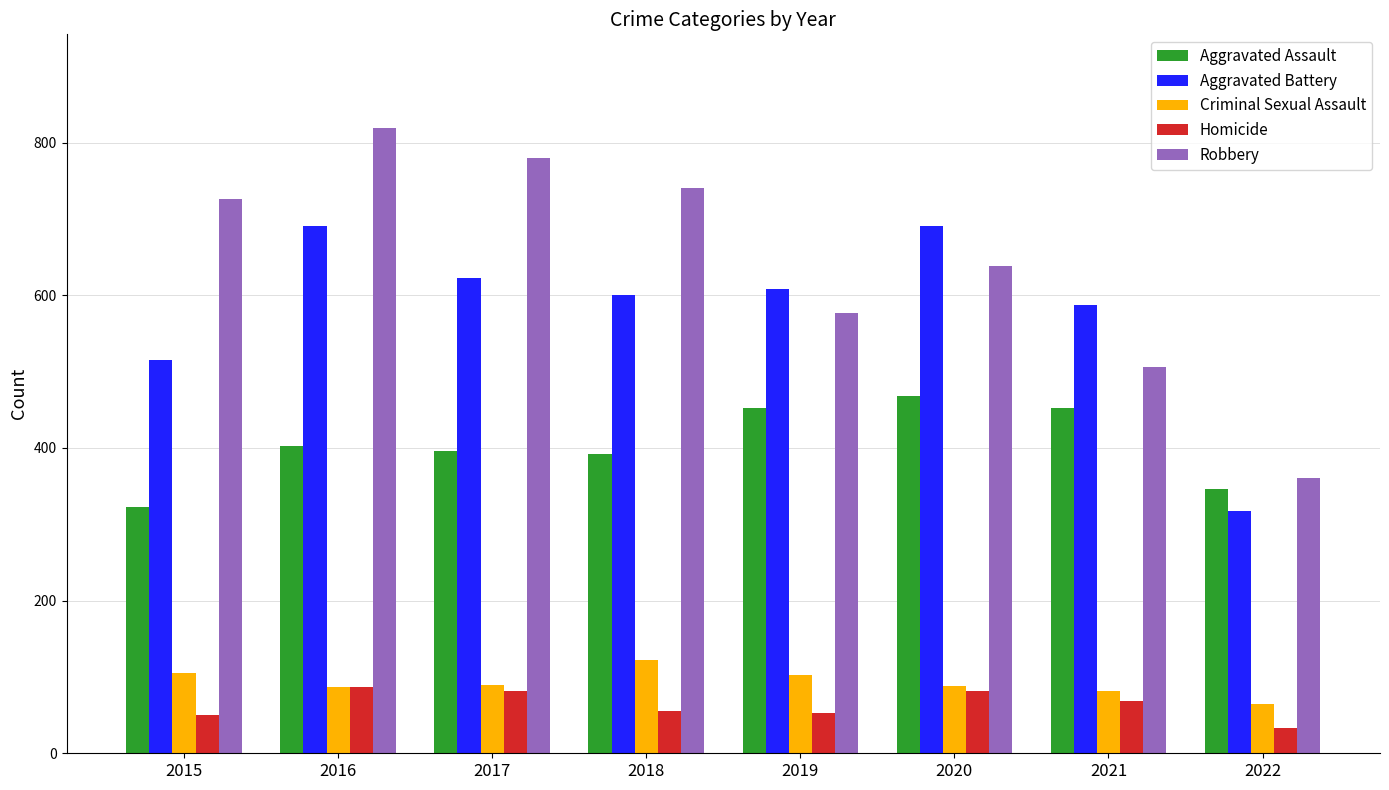

What is the approximate value of Robbery at 2022, to the nearest 5?

360